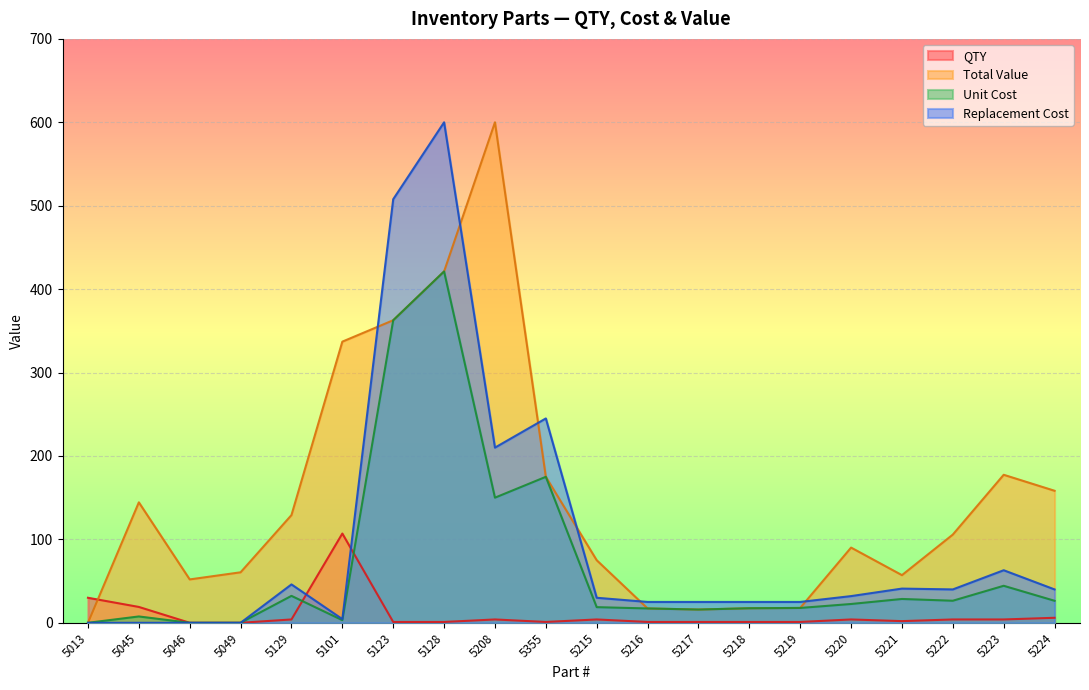

What is the difference between the second highest and minimum values in the Total Value series?

421.2